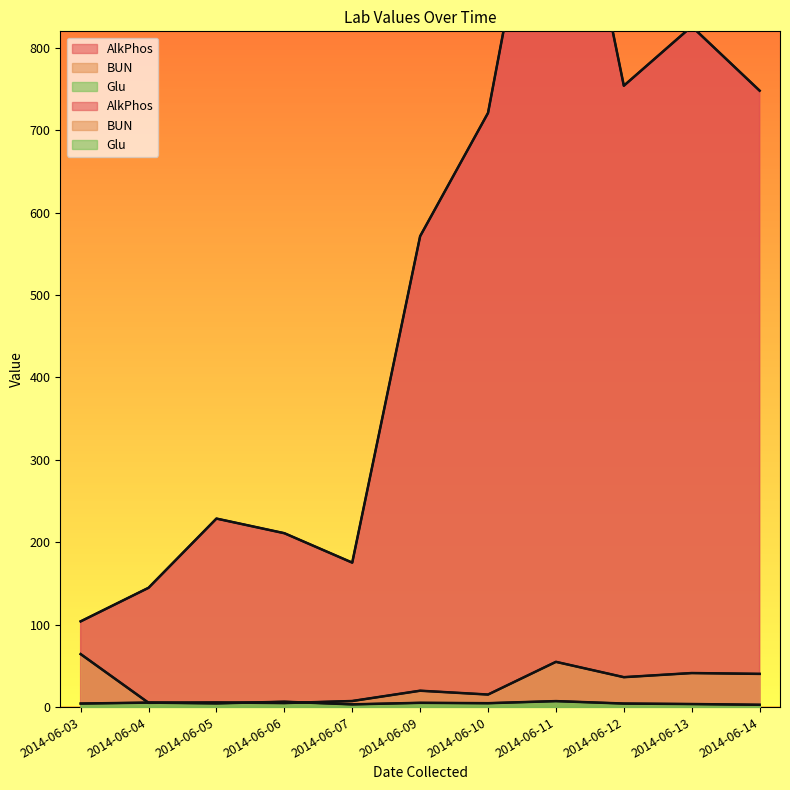

The AlkPhos series shows 1240.6 at 2014-06-13. True or false?

False